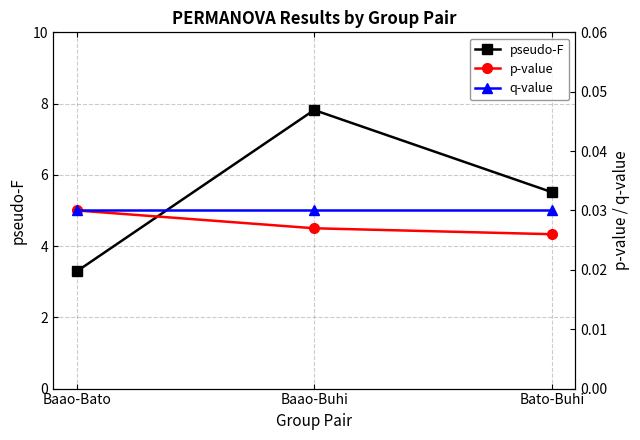

Is the value of p-value at Bato-Buhi greater than the value of pseudo-F at Bato-Buhi?

No